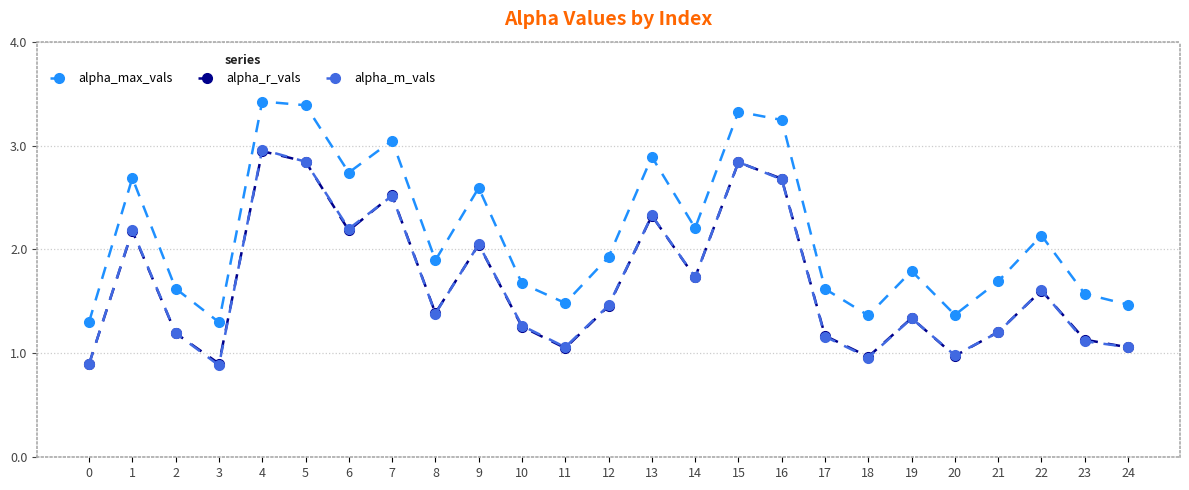

What is the greatest value displayed?

3.4